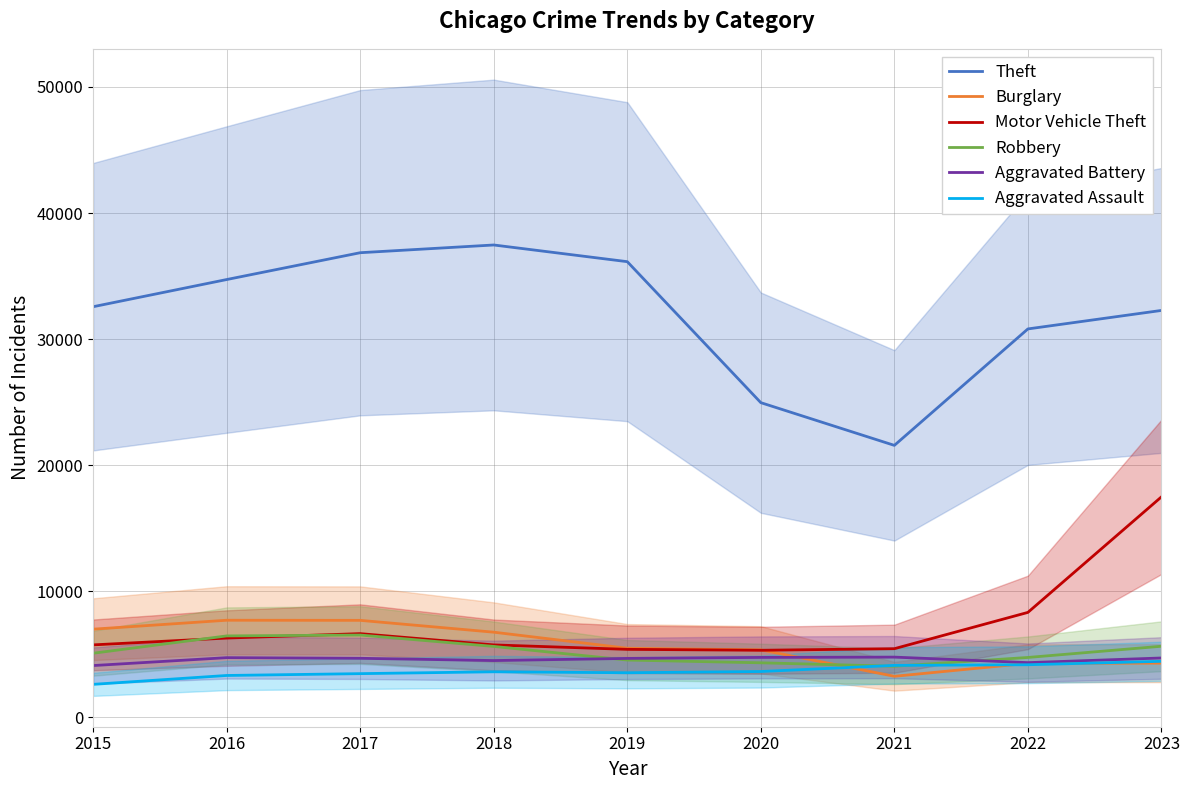

At which label is Aggravated Battery closest to 4444?

2018